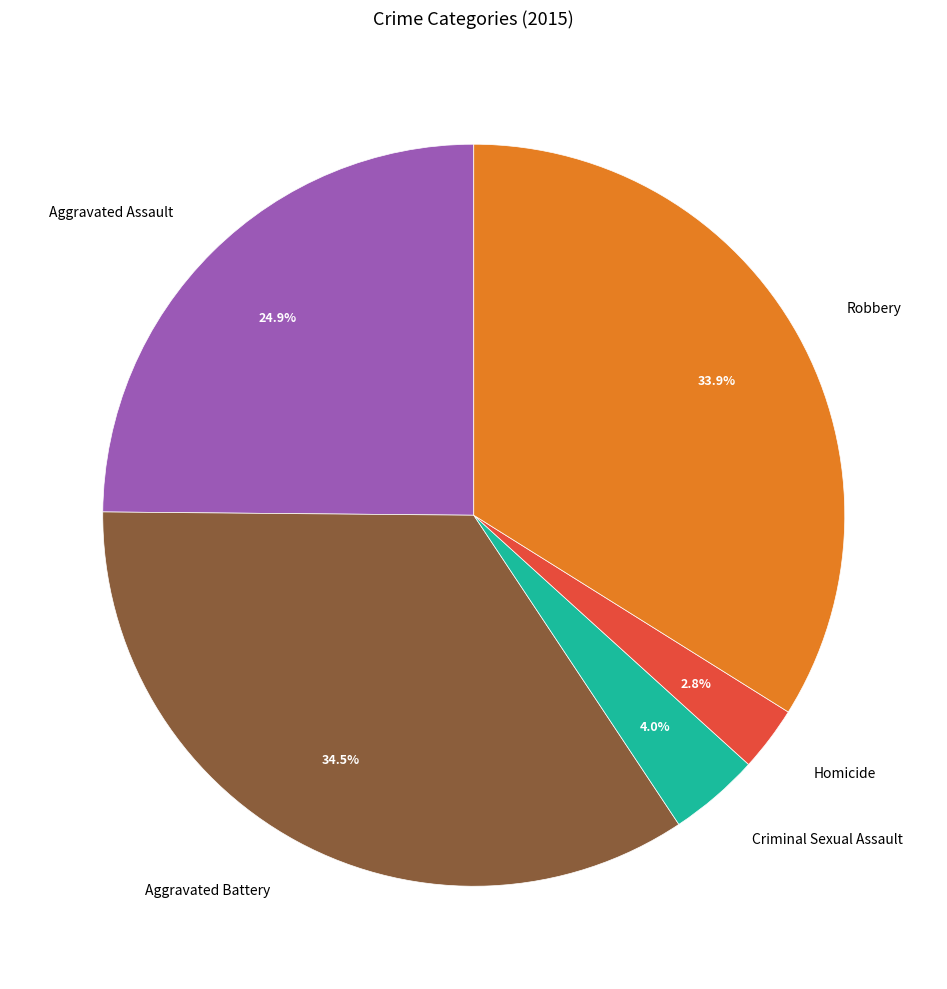

Count the number of slices in the pie.

5